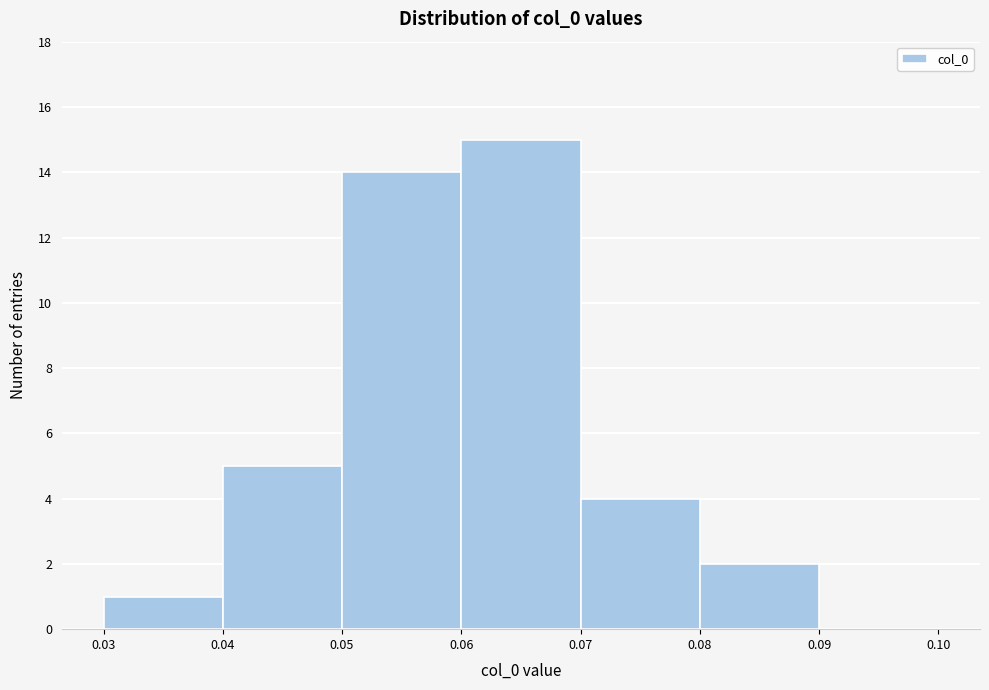

Reading left to right, list every bar in this chart as the range it spans on the x-axis followed by its height. The values are not printed on the chart, so give them approximately, as read against the axis.

0.03 to 0.04: 1
0.04 to 0.05: 5
0.05 to 0.06: 14
0.06 to 0.07: 15
0.07 to 0.08: 4
0.08 to 0.09: 2
0.09 to 0.10: 0